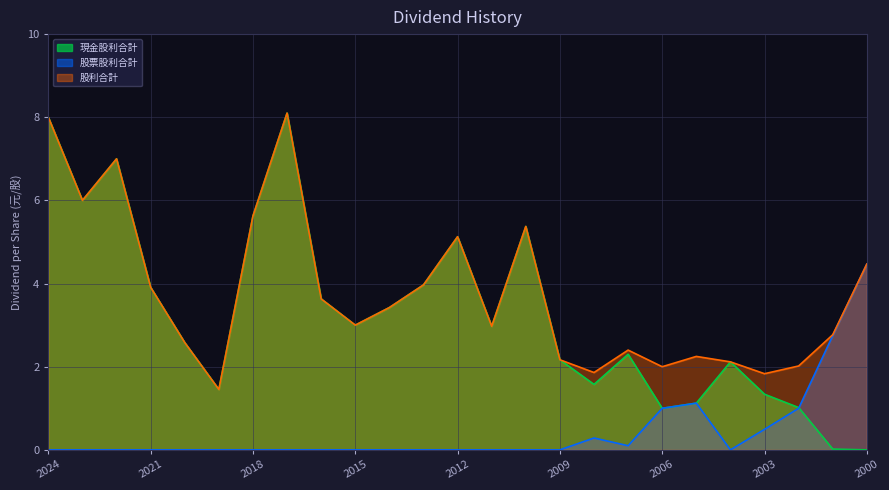

Where is the first local maximum for 股票股利合計?

2008